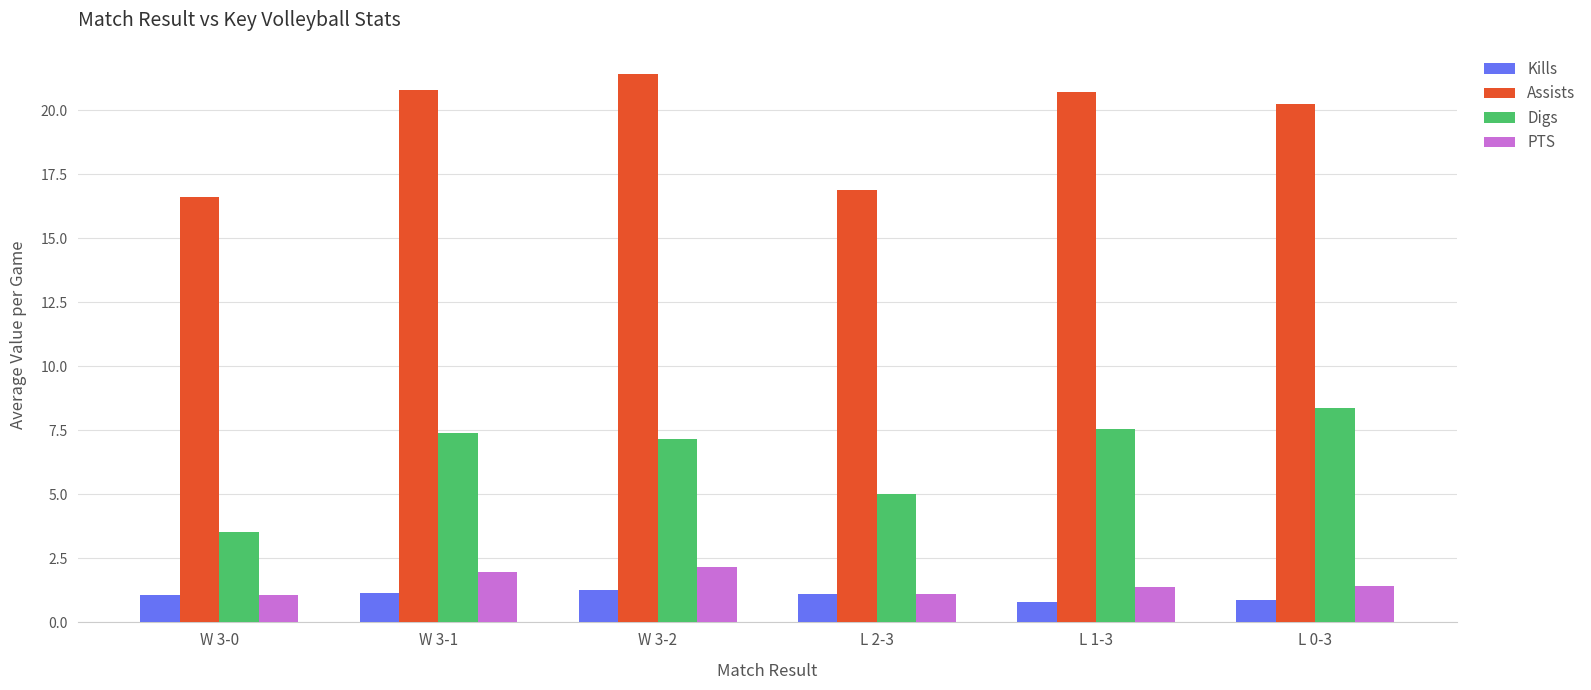

What is the value of the PTS bar at the 4th from the left?

1.1